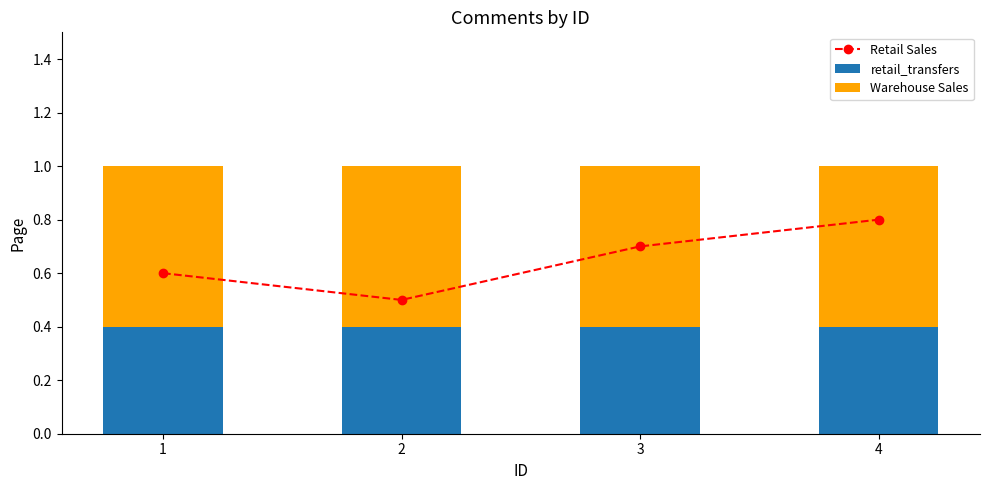

At which label is Warehouse Sales closest to 0?

1